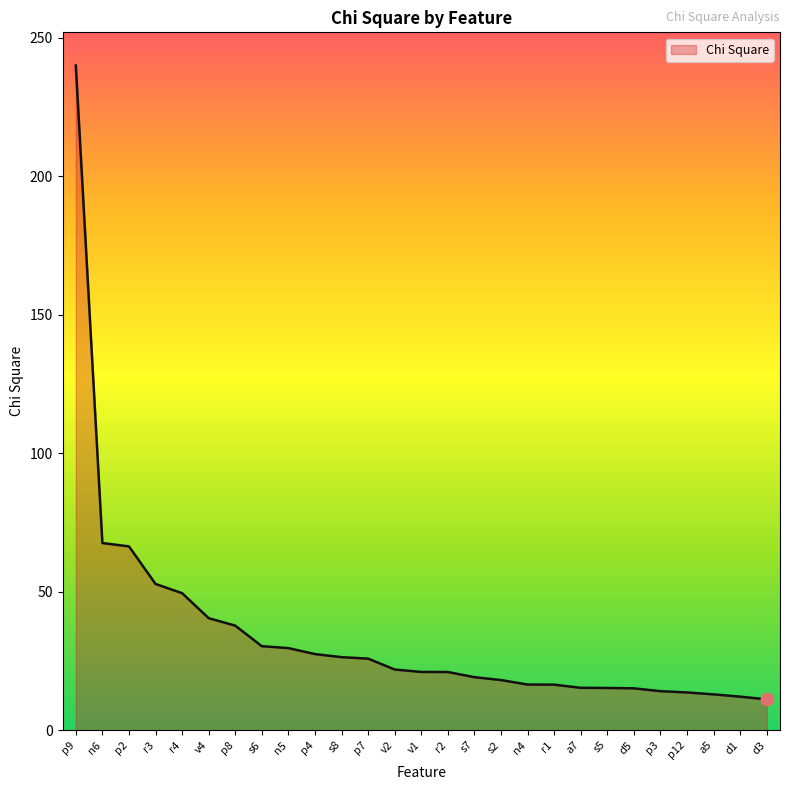

Between d1 and n4, which is larger?

n4